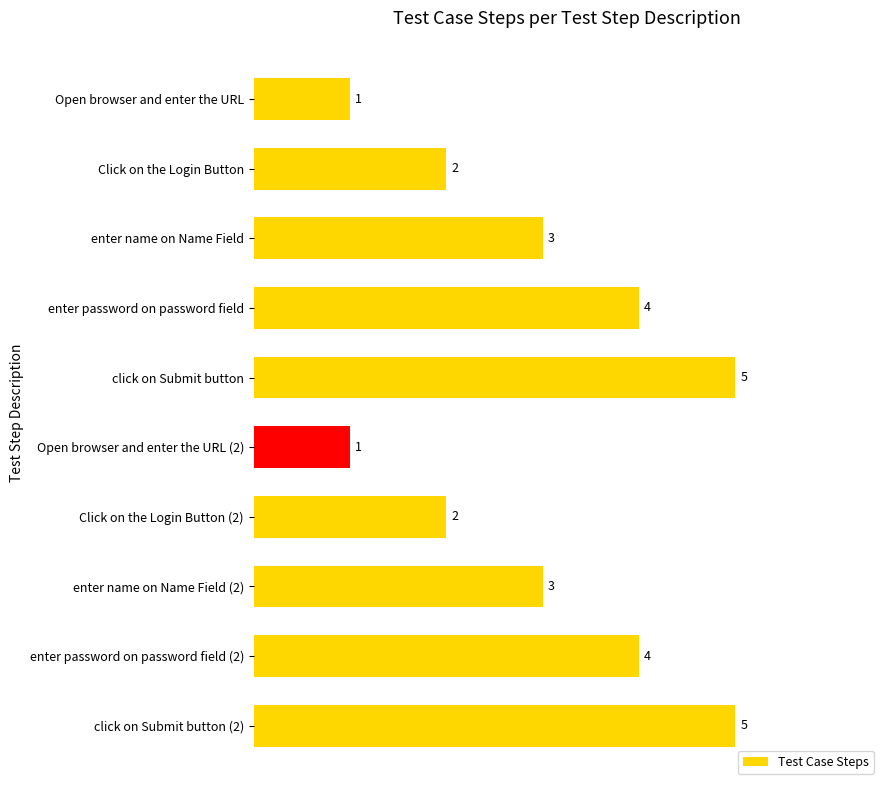

Reading top to bottom, extract all data points from this chart.

Open browser and enter the URL=1	Click on the Login Button=2	enter name on Name Field=3	enter password on password field=4	click on Submit button=5	Open browser and enter the URL (2)=1	Click on the Login Button (2)=2	enter name on Name Field (2)=3	enter password on password field (2)=4	click on Submit button (2)=5